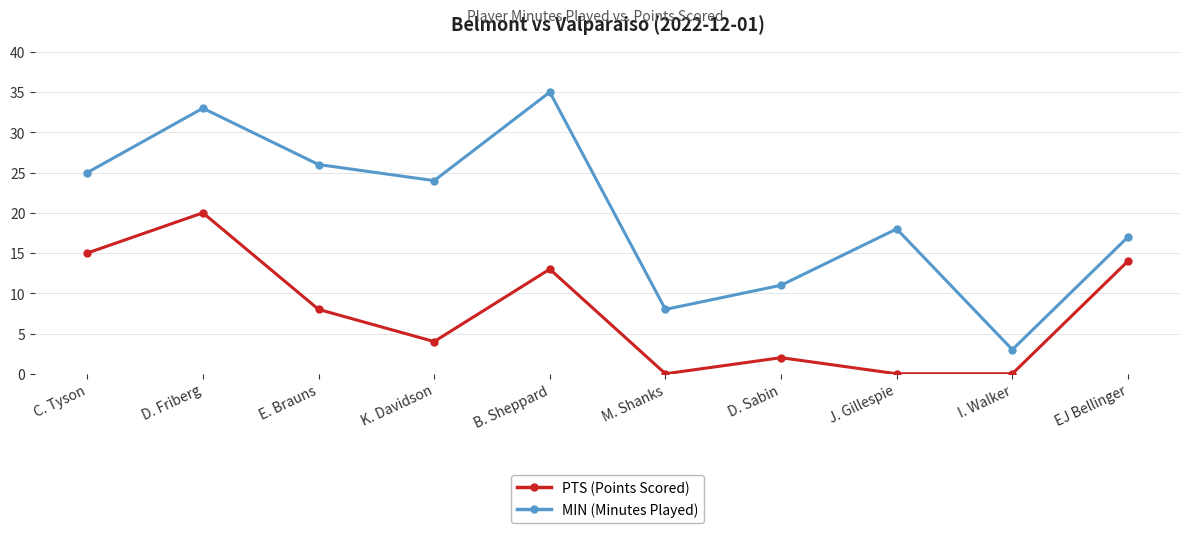

What is the sum of all MIN (Minutes Played) values?

200